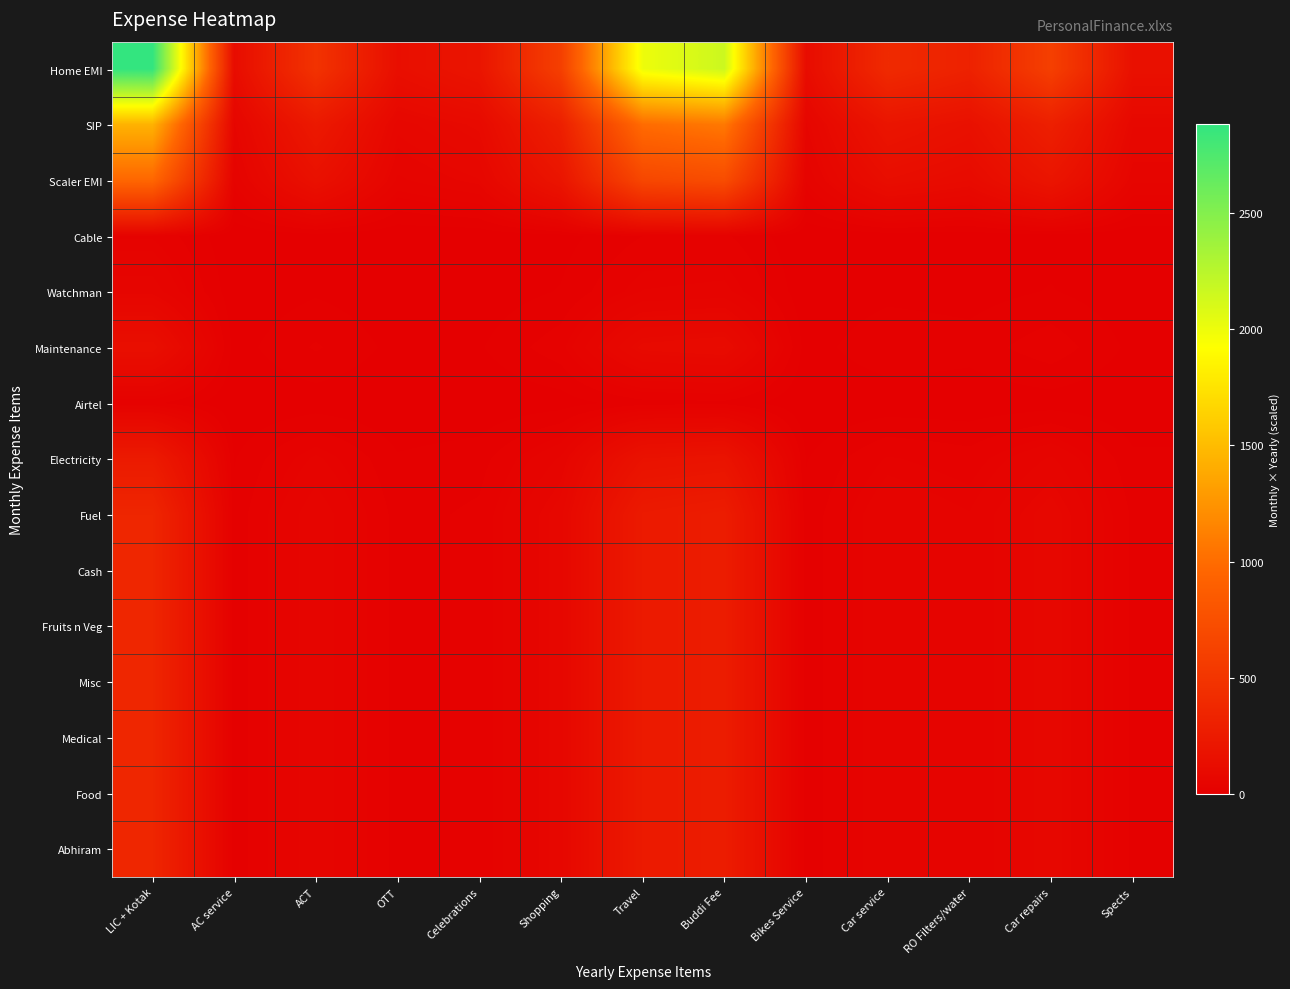

Reading left to right, transcribe all the data shown in this chart.

Home EMI: LIC + Kotak=2880.0	AC service=120.0	ACT=480.0	OTT=143.8	Celebrations=200.0	Shopping=600.0	Travel=2000.0	Buddi Fee=2160.0	Bikes Service=120.0	Car service=400.0	RO Filters/water=320.0	Car repairs=600.0	Spects=160.0
SIP: LIC + Kotak=1440.0	AC service=60.0	ACT=240.0	OTT=71.9	Celebrations=100.0	Shopping=300.0	Travel=1000.0	Buddi Fee=1080.0	Bikes Service=60.0	Car service=200.0	RO Filters/water=160.0	Car repairs=300.0	Spects=80.0
Scaler EMI: LIC + Kotak=962.5	AC service=40.1	ACT=160.4	OTT=48.1	Celebrations=66.8	Shopping=200.5	Travel=668.4	Buddi Fee=721.9	Bikes Service=40.1	Car service=133.7	RO Filters/water=106.9	Car repairs=200.5	Spects=53.5
Cable: LIC + Kotak=32.4	AC service=1.4	ACT=5.4	OTT=1.6	Celebrations=2.2	Shopping=6.8	Travel=22.5	Buddi Fee=24.3	Bikes Service=1.4	Car service=4.5	RO Filters/water=3.6	Car repairs=6.8	Spects=1.8
Watchman: LIC + Kotak=57.6	AC service=2.4	ACT=9.6	OTT=2.9	Celebrations=4.0	Shopping=12.0	Travel=40.0	Buddi Fee=43.2	Bikes Service=2.4	Car service=8.0	RO Filters/water=6.4	Car repairs=12.0	Spects=3.2
Maintenance: LIC + Kotak=144.0	AC service=6.0	ACT=24.0	OTT=7.2	Celebrations=10.0	Shopping=30.0	Travel=100.0	Buddi Fee=108.0	Bikes Service=6.0	Car service=20.0	RO Filters/water=16.0	Car repairs=30.0	Spects=8.0
Airtel: LIC + Kotak=25.2	AC service=1.1	ACT=4.2	OTT=1.3	Celebrations=1.8	Shopping=5.2	Travel=17.5	Buddi Fee=18.9	Bikes Service=1.1	Car service=3.5	RO Filters/water=2.8	Car repairs=5.2	Spects=1.4
Electricity: LIC + Kotak=252.0	AC service=10.5	ACT=42.0	OTT=12.6	Celebrations=17.5	Shopping=52.5	Travel=175.0	Buddi Fee=189.0	Bikes Service=10.5	Car service=35.0	RO Filters/water=28.0	Car repairs=52.5	Spects=14.0
Fuel: LIC + Kotak=360.0	AC service=15.0	ACT=60.0	OTT=18.0	Celebrations=25.0	Shopping=75.0	Travel=250.0	Buddi Fee=270.0	Bikes Service=15.0	Car service=50.0	RO Filters/water=40.0	Car repairs=75.0	Spects=20.0
Cash: LIC + Kotak=360.0	AC service=15.0	ACT=60.0	OTT=18.0	Celebrations=25.0	Shopping=75.0	Travel=250.0	Buddi Fee=270.0	Bikes Service=15.0	Car service=50.0	RO Filters/water=40.0	Car repairs=75.0	Spects=20.0
Fruits n Veg: LIC + Kotak=360.0	AC service=15.0	ACT=60.0	OTT=18.0	Celebrations=25.0	Shopping=75.0	Travel=250.0	Buddi Fee=270.0	Bikes Service=15.0	Car service=50.0	RO Filters/water=40.0	Car repairs=75.0	Spects=20.0
Misc: LIC + Kotak=360.0	AC service=15.0	ACT=60.0	OTT=18.0	Celebrations=25.0	Shopping=75.0	Travel=250.0	Buddi Fee=270.0	Bikes Service=15.0	Car service=50.0	RO Filters/water=40.0	Car repairs=75.0	Spects=20.0
Medical: LIC + Kotak=360.0	AC service=15.0	ACT=60.0	OTT=18.0	Celebrations=25.0	Shopping=75.0	Travel=250.0	Buddi Fee=270.0	Bikes Service=15.0	Car service=50.0	RO Filters/water=40.0	Car repairs=75.0	Spects=20.0
Food: LIC + Kotak=360.0	AC service=15.0	ACT=60.0	OTT=18.0	Celebrations=25.0	Shopping=75.0	Travel=250.0	Buddi Fee=270.0	Bikes Service=15.0	Car service=50.0	RO Filters/water=40.0	Car repairs=75.0	Spects=20.0
Abhiram: LIC + Kotak=360.0	AC service=15.0	ACT=60.0	OTT=18.0	Celebrations=25.0	Shopping=75.0	Travel=250.0	Buddi Fee=270.0	Bikes Service=15.0	Car service=50.0	RO Filters/water=40.0	Car repairs=75.0	Spects=20.0